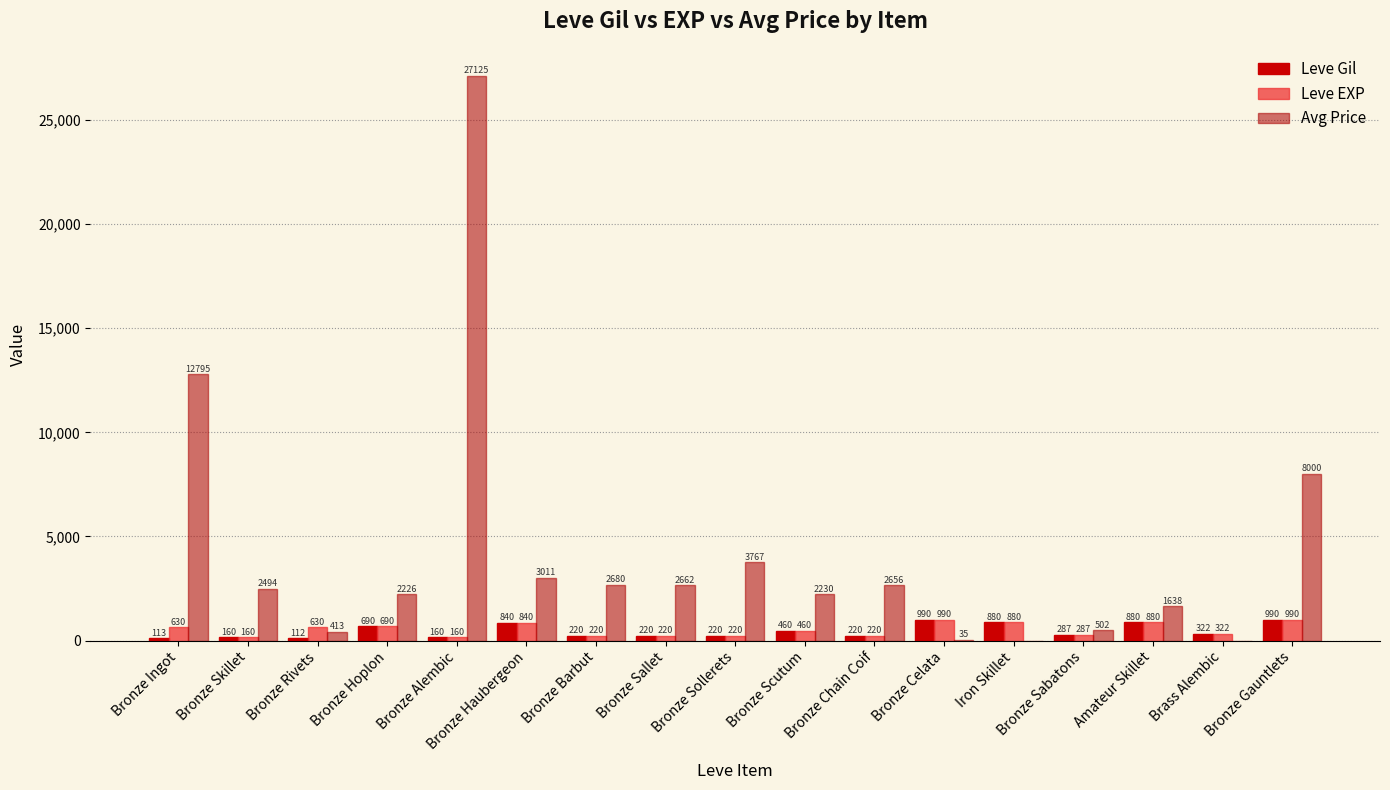

What is the total value across all series at Bronze Scutum?

3150